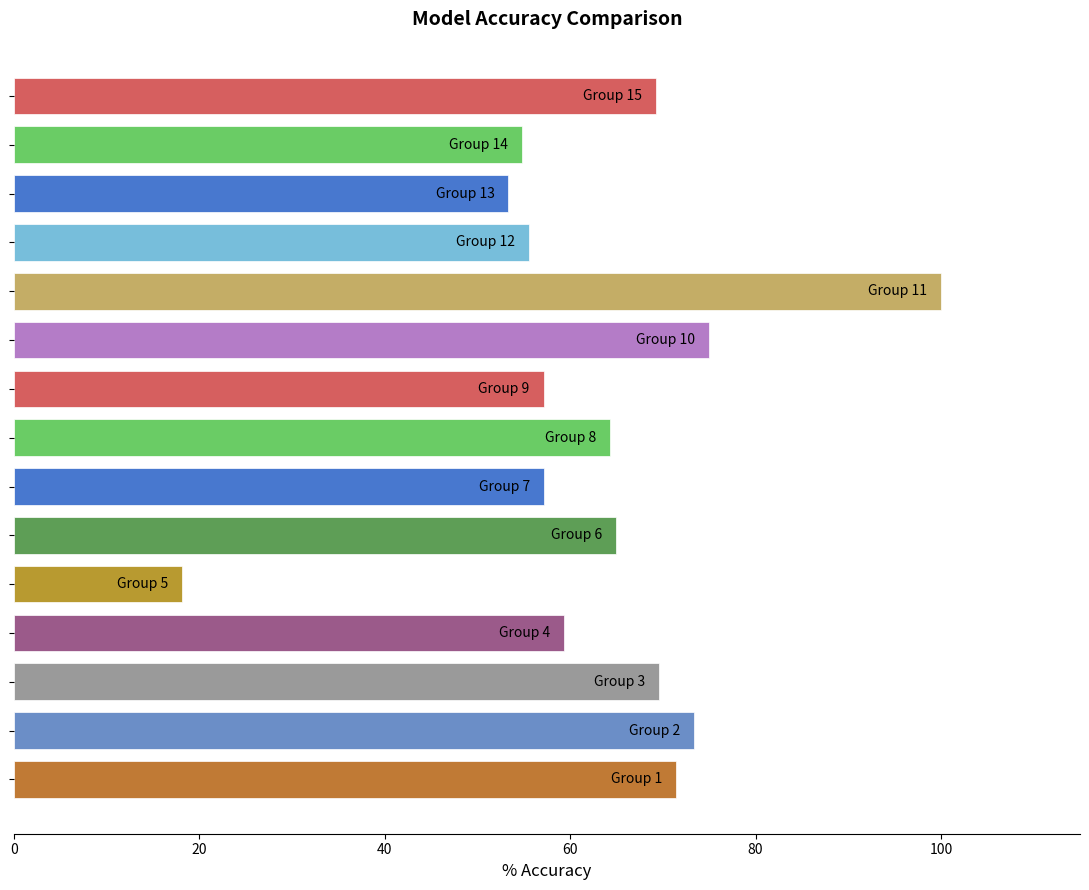

What is the maximum value shown in the chart?

100.0